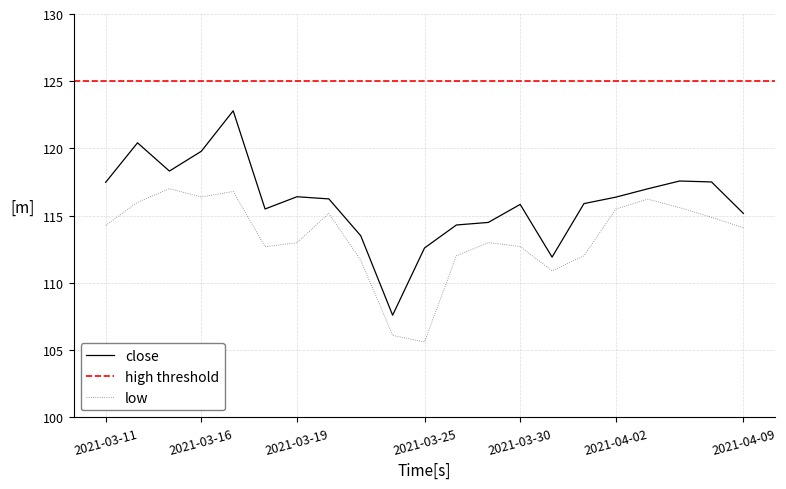

What is the difference between the low values at 2021-04-06 and 2021-03-31?

5.3